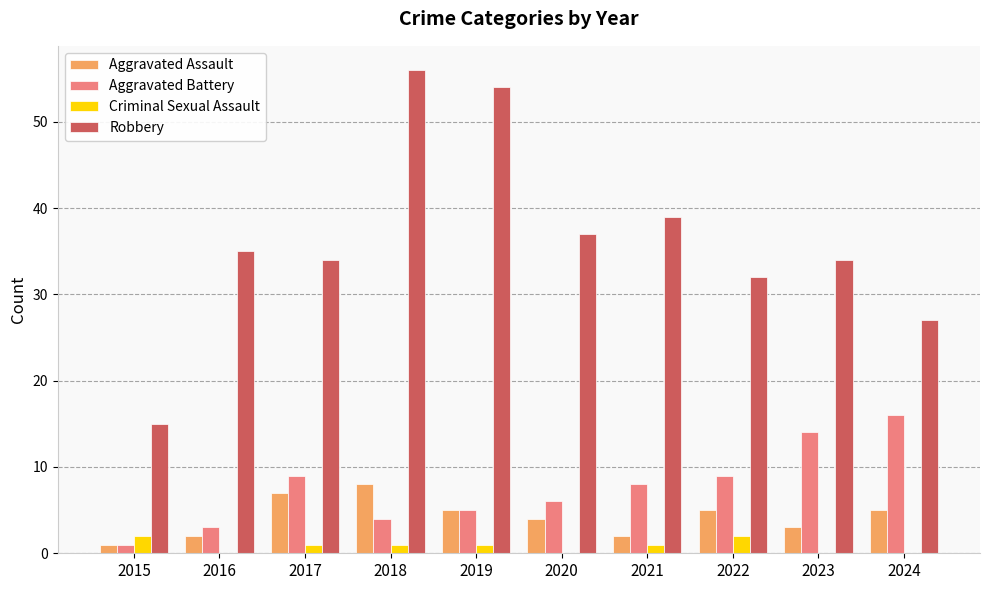

True or false: Aggravated Battery has a value of 14 at 2023.

True